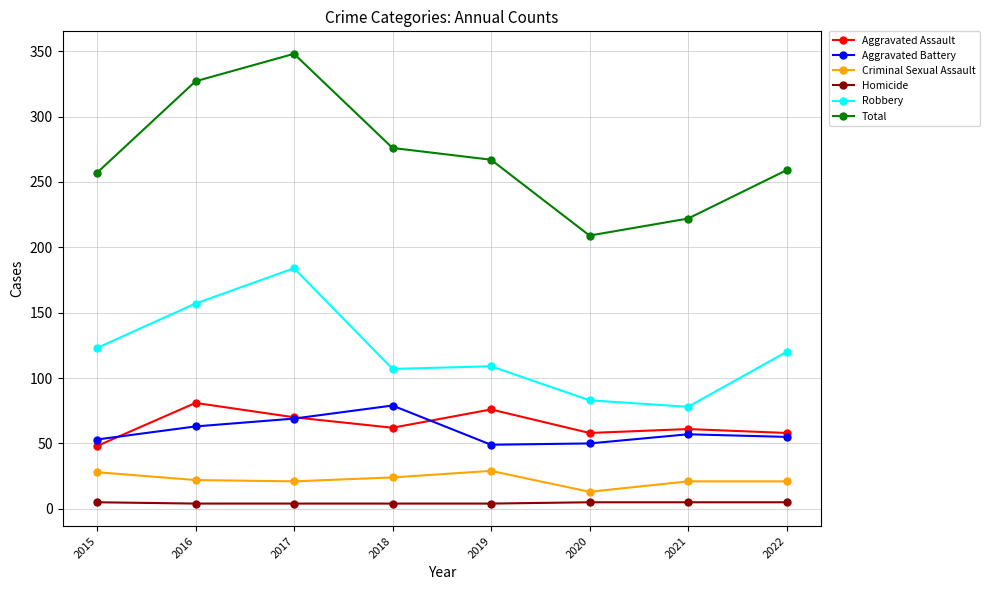

Is it true that Aggravated Assault equals 81 at 2016?

True